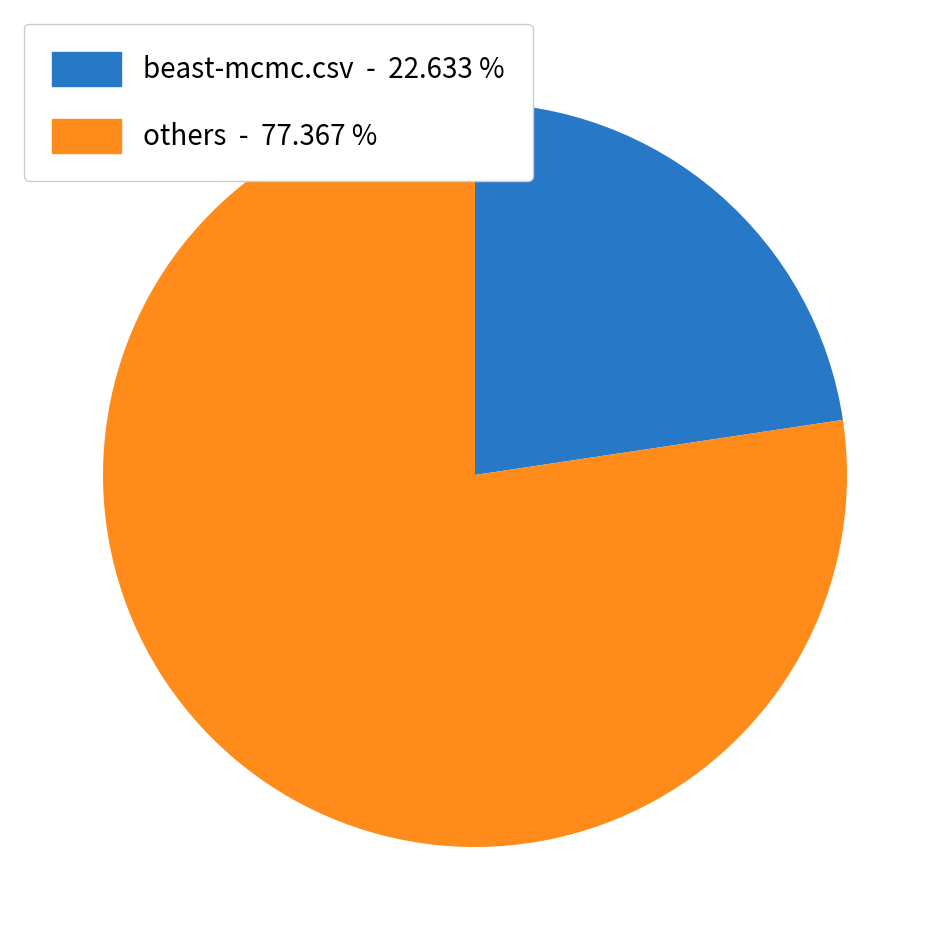

Is there a majority slice in this chart?

Yes